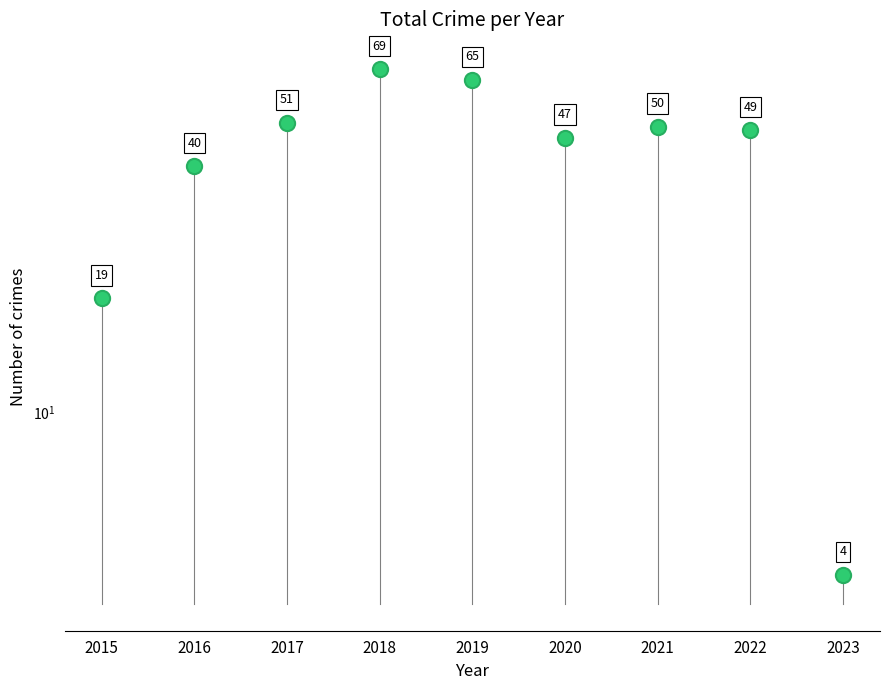

What is the ratio of the value at 2015 to the value at 2020?

0.4